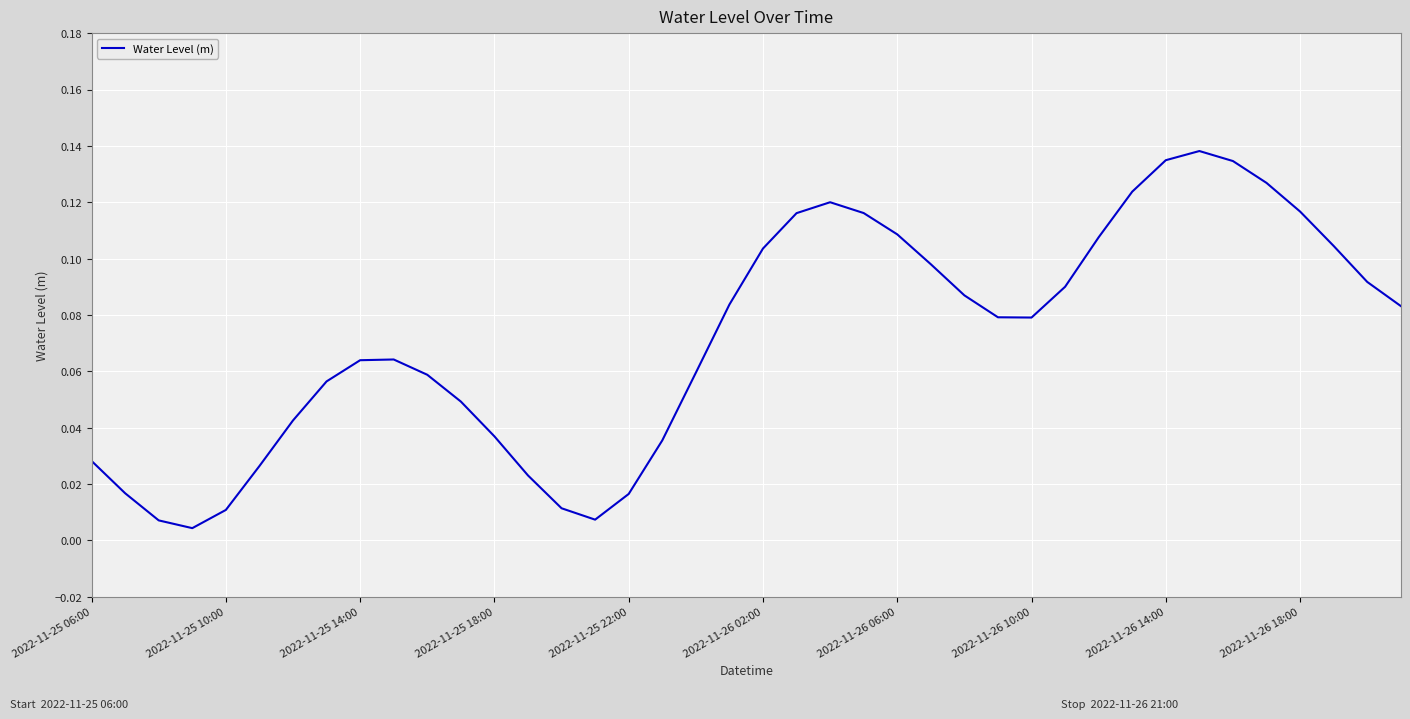

How many lines are shown in the chart?

1